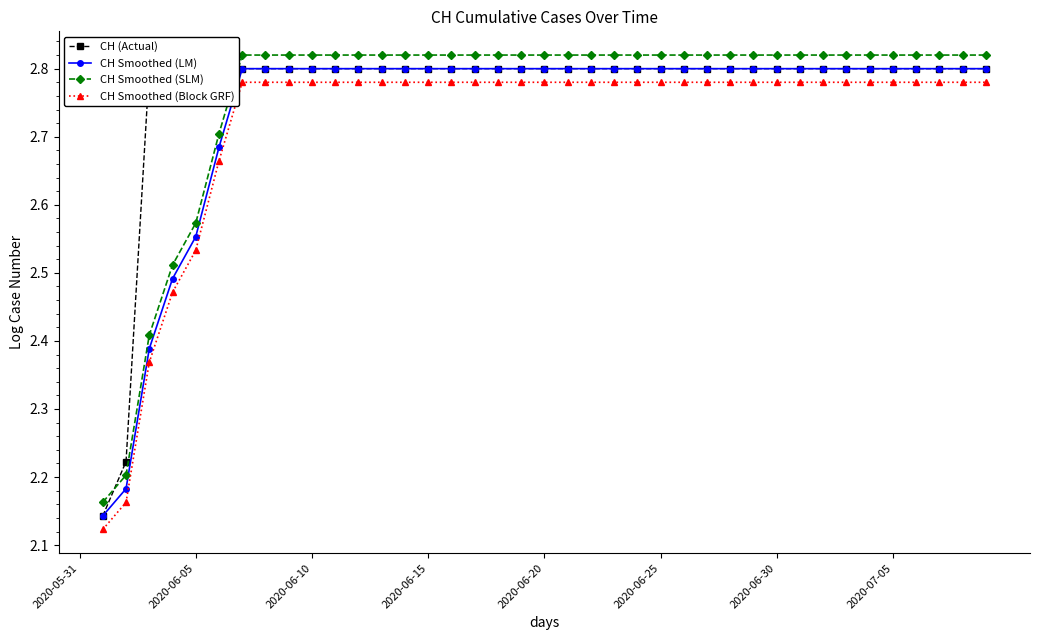

Between 38 and 17, which is larger?

38